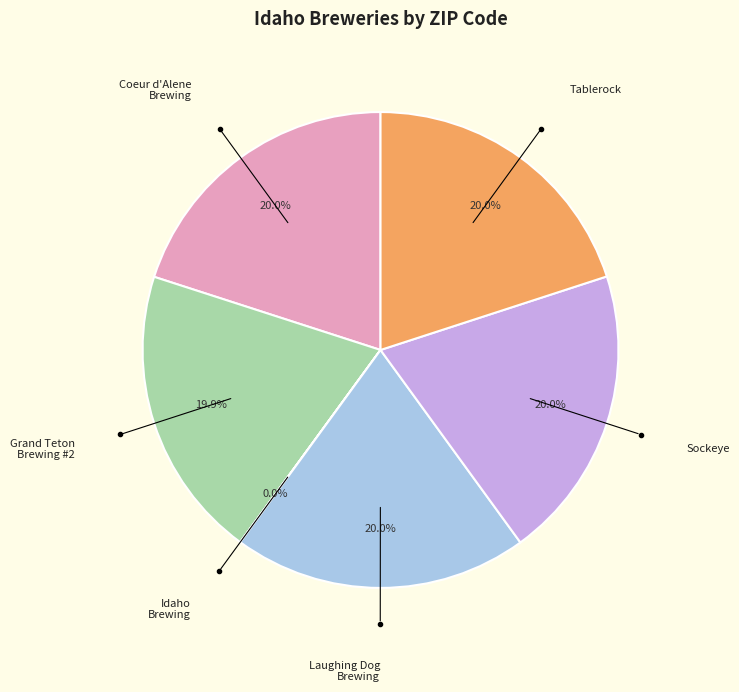

Is there a majority slice in this chart?

No